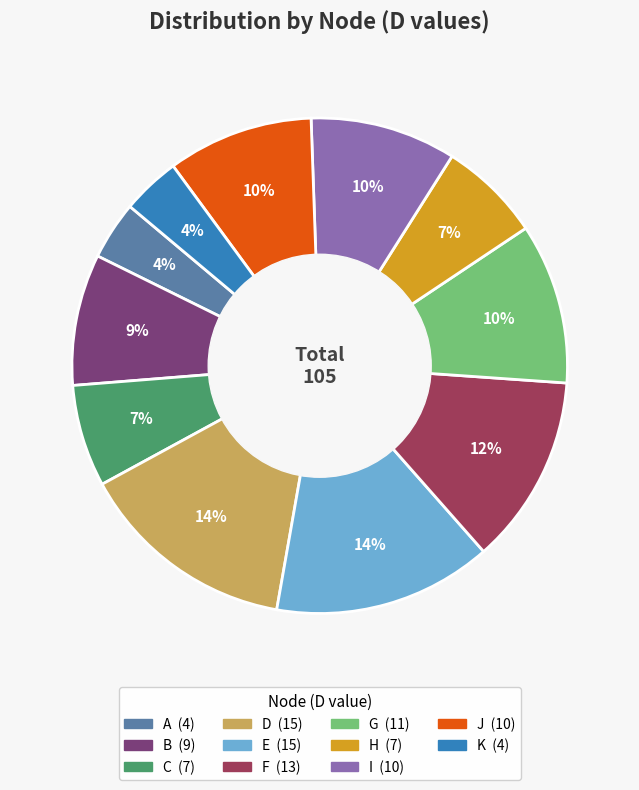

Do B and A together represent more than half of the pie?

No